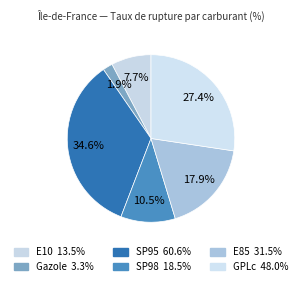

Rank the categories by value from lowest to highest.

Gazole, E10, SP98, E85, GPLc, SP95